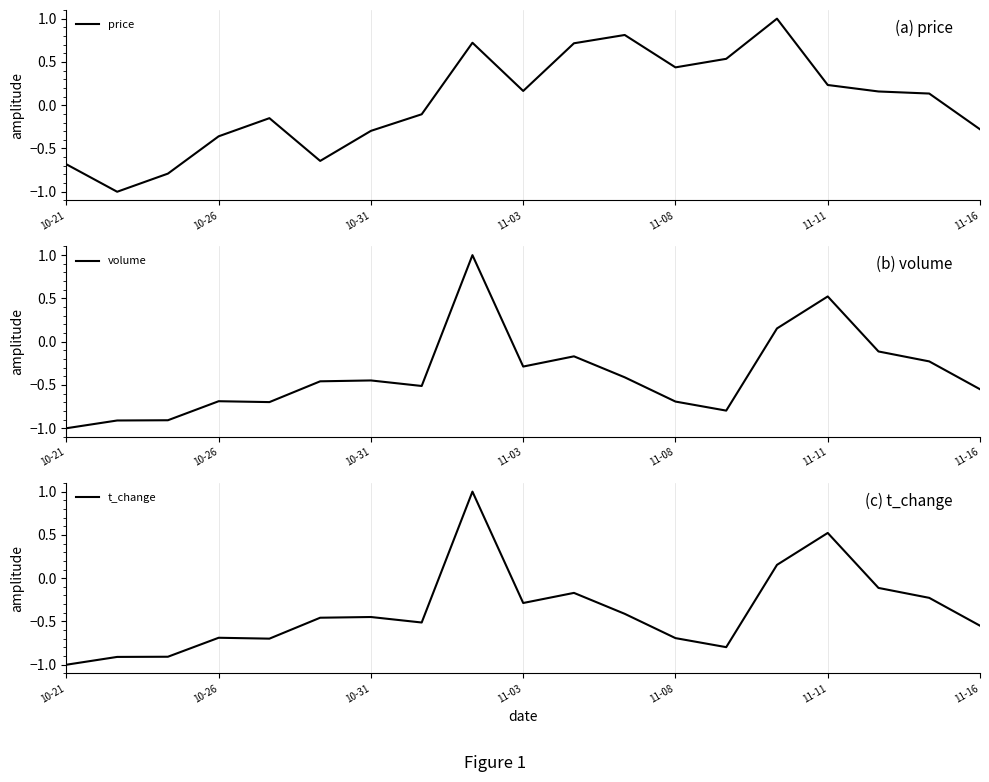

Is it true that price equals -0.4 at 10-31?

False